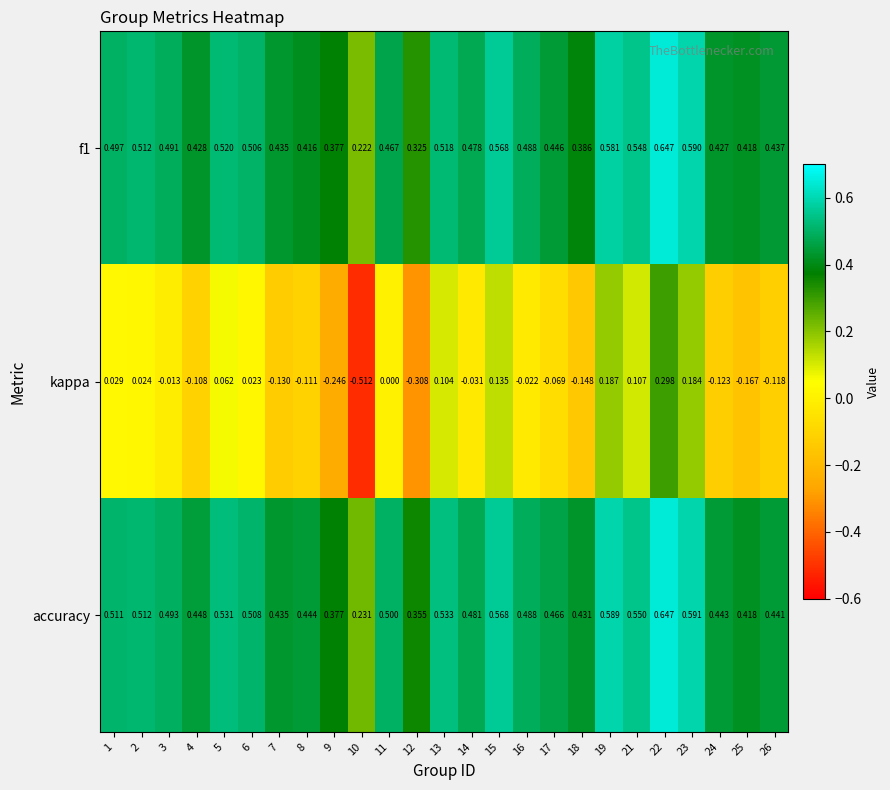

Which series has the widest spread of values?

kappa